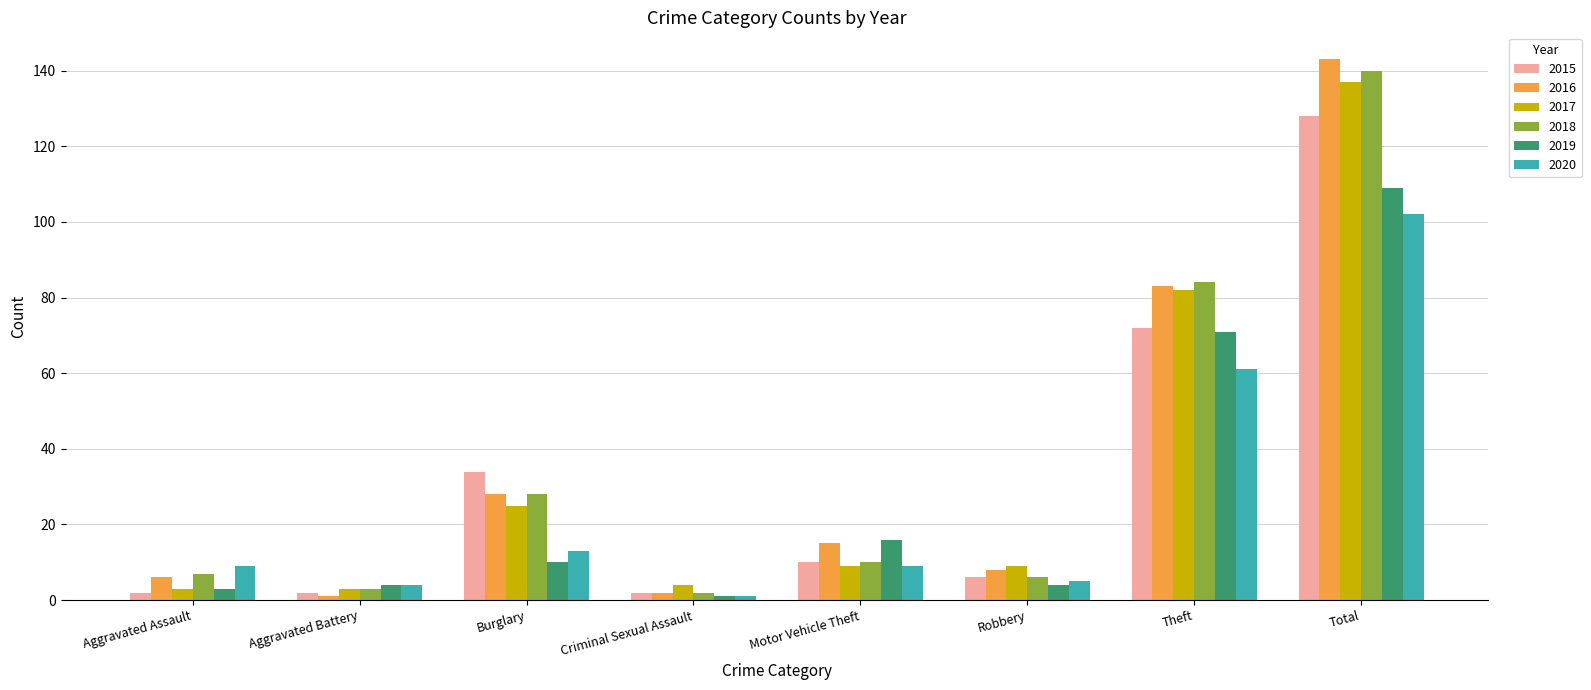

How many values in the 2016 series are below 15?

4